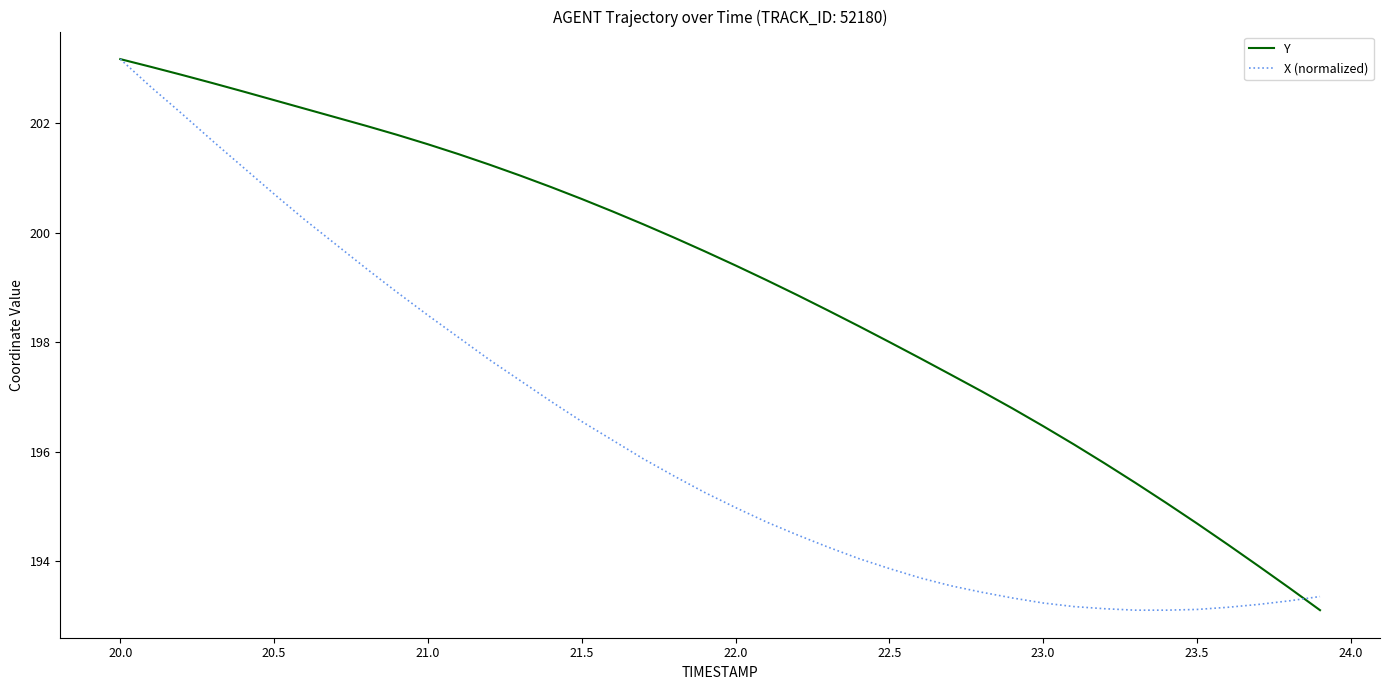

What is the smallest value displayed?

193.1